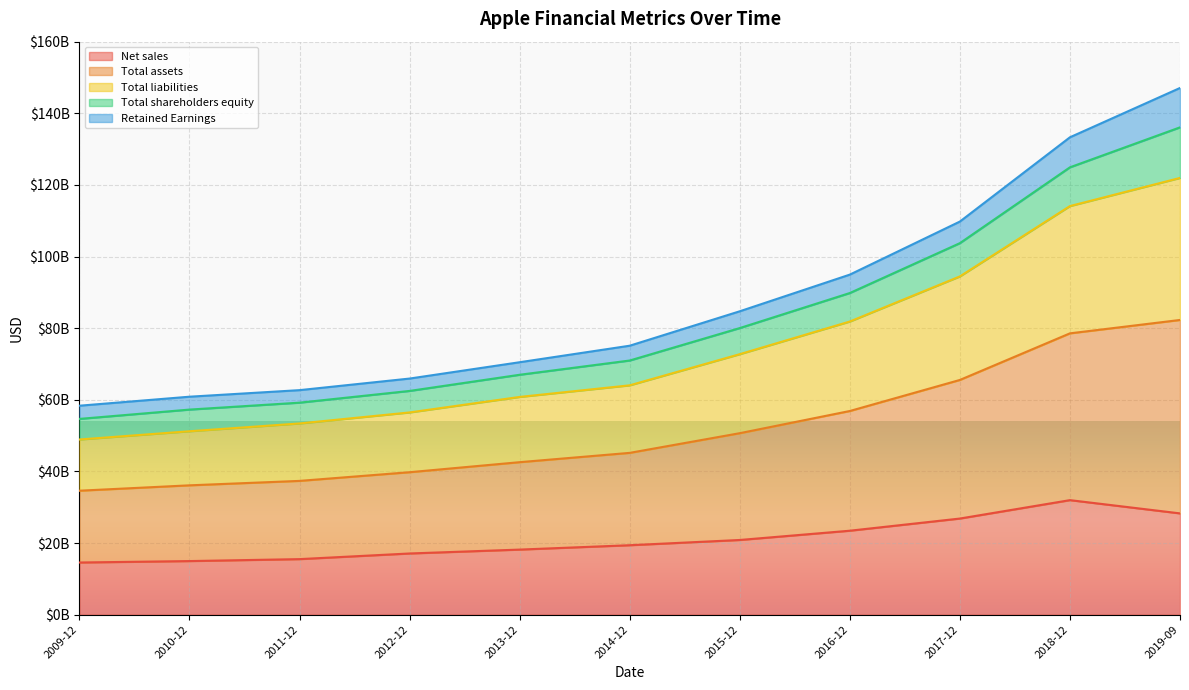

Does the chart display data point markers on the line(s)?

No